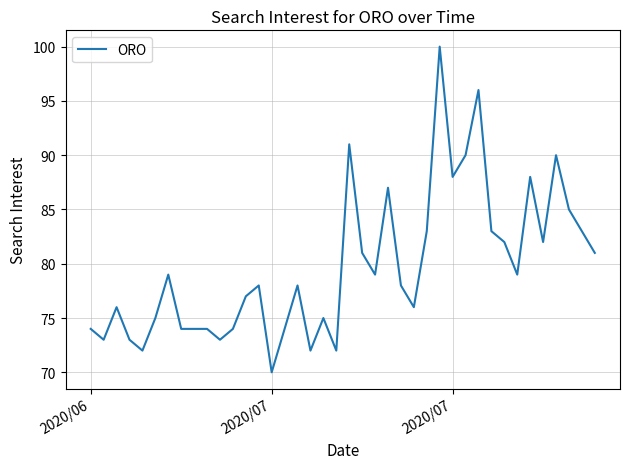

What is the greatest value displayed?

100